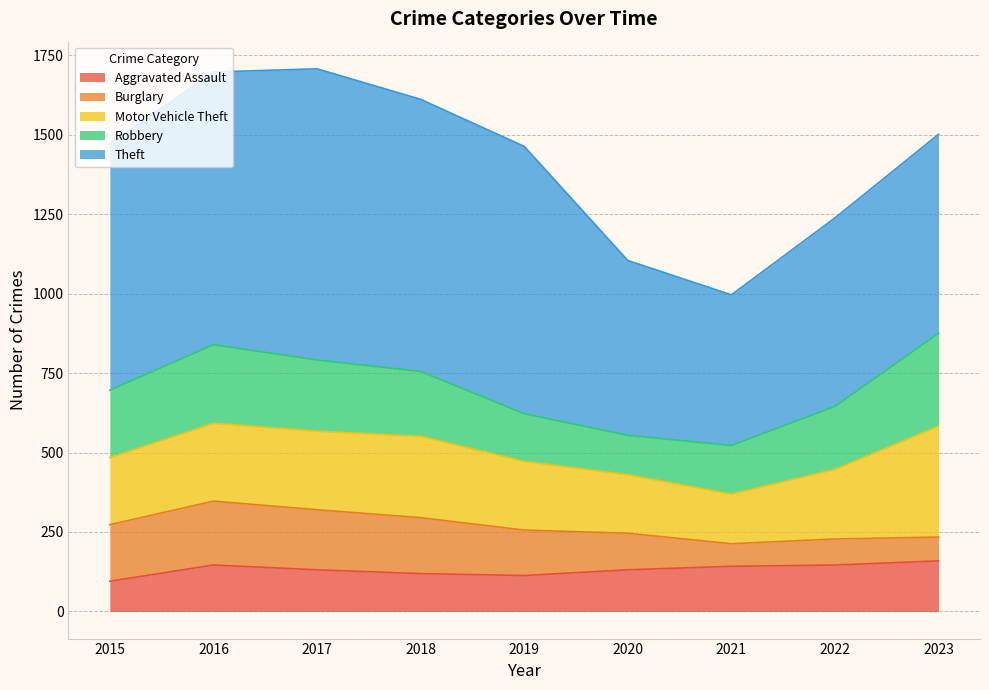

Rank the categories by Aggravated Assault value from highest to lowest.

2023, 2016, 2022, 2021, 2017, 2020, 2018, 2019, 2015